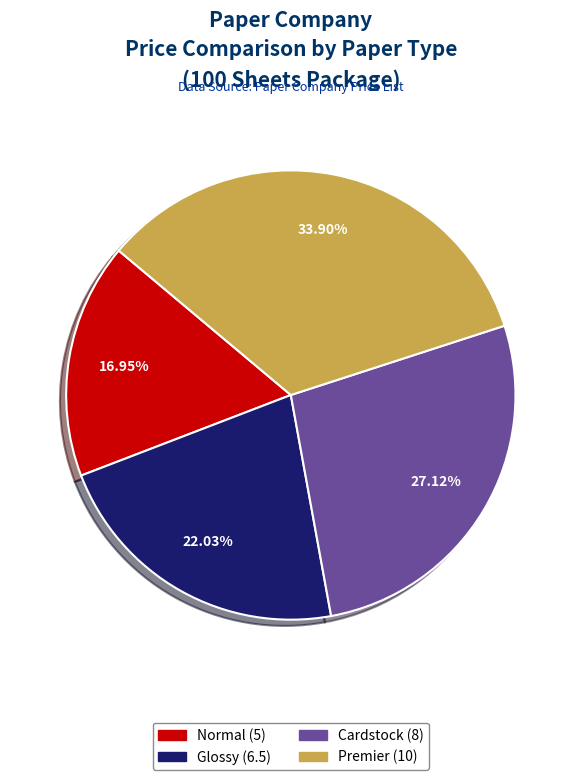

To the nearest percent, what percentage of the pie is Premier?

34%